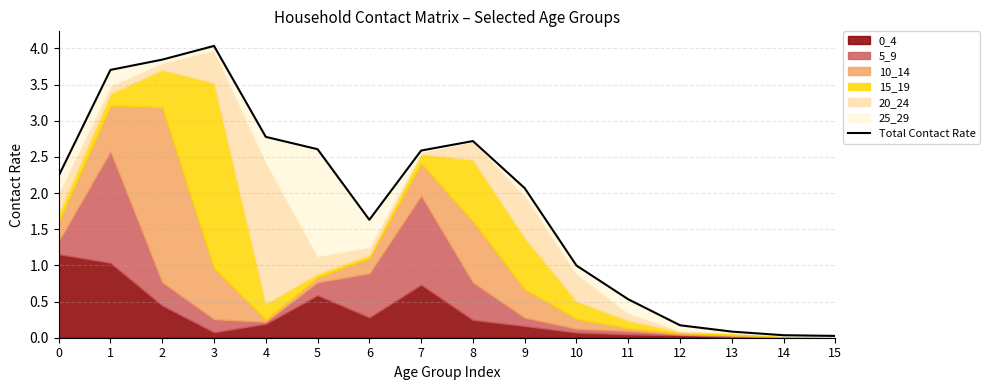

What is the difference between the maximum and minimum values?

4.0